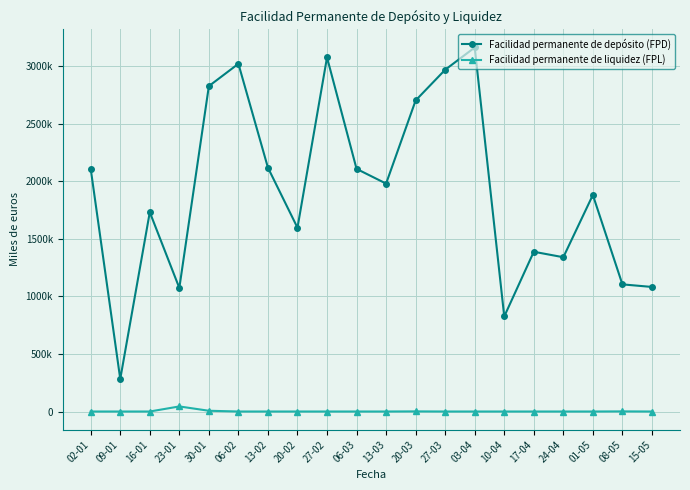

True or false: Facilidad permanente de liquidez (FPL) and Facilidad permanente de depósito (FPD) cross at least once.

False